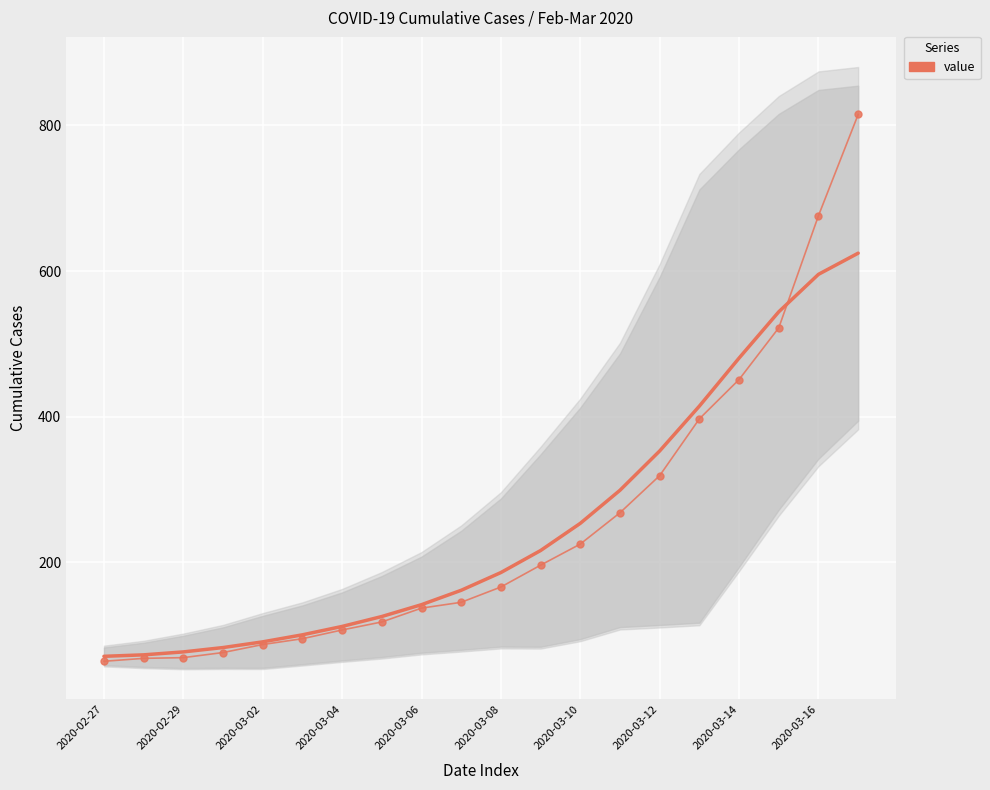

The value at 2020-03-14 is 451. True or false?

True